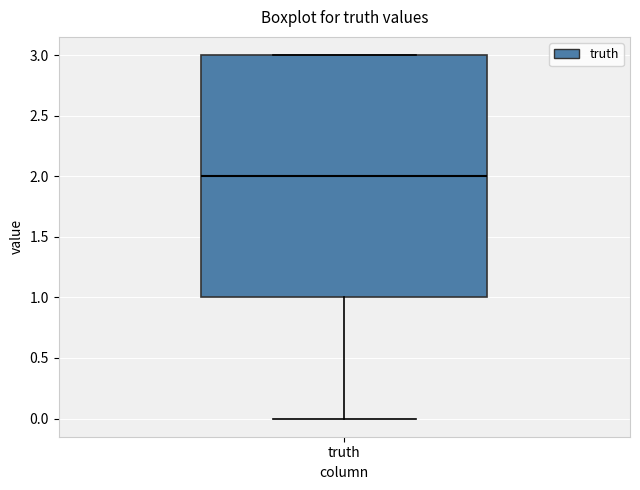

Transcribe this box plot: give where the median line is, the range the box spans, and where the two whiskers end, as read against the y-axis. The values are not printed on the chart, so give them approximately, as read against the axis.

median 2, box 1 to 3, whiskers 0 to 3